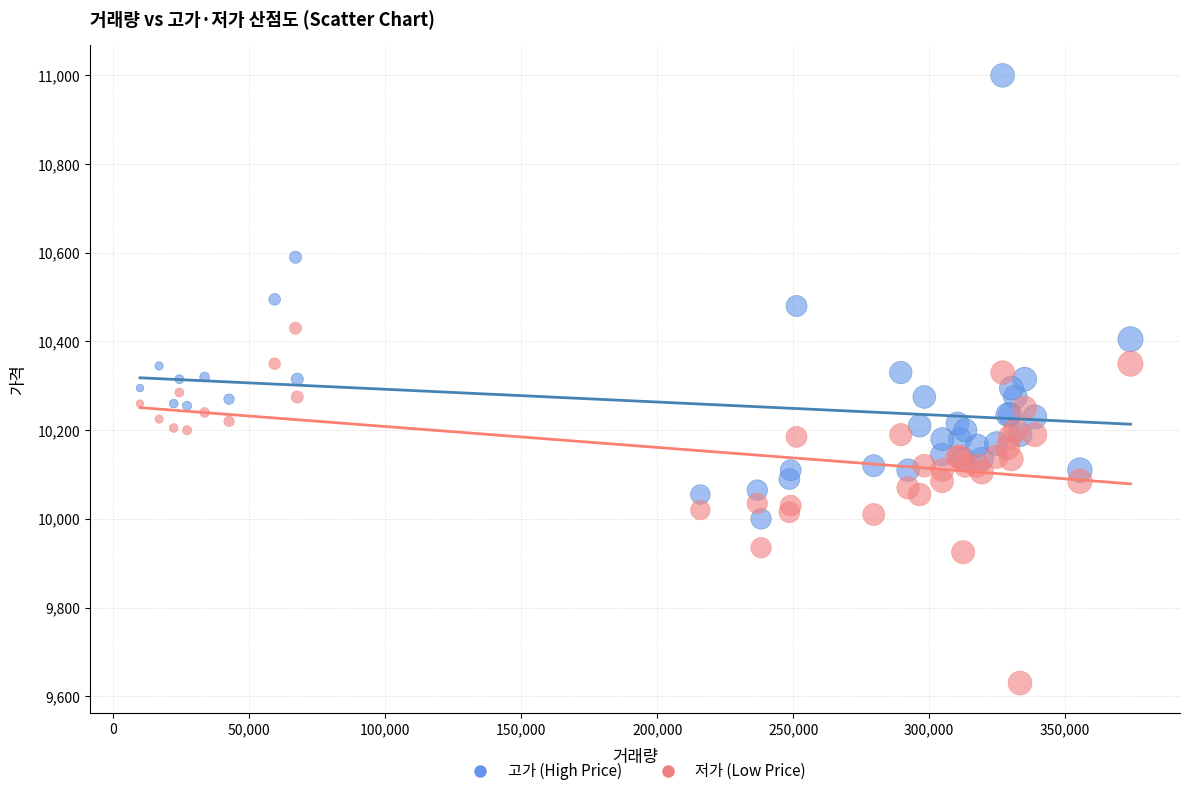

Which series contains the lowest Y value?

저가 (Low Price)